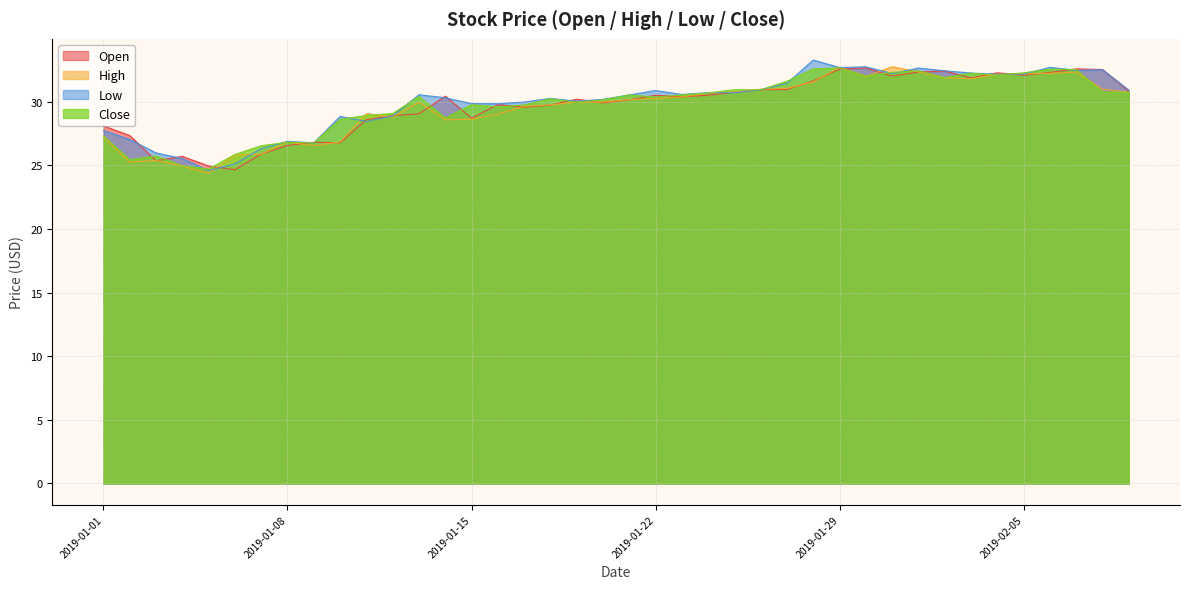

Rank the series by their maximum value, from lowest to highest.

Open, Close, High, Low